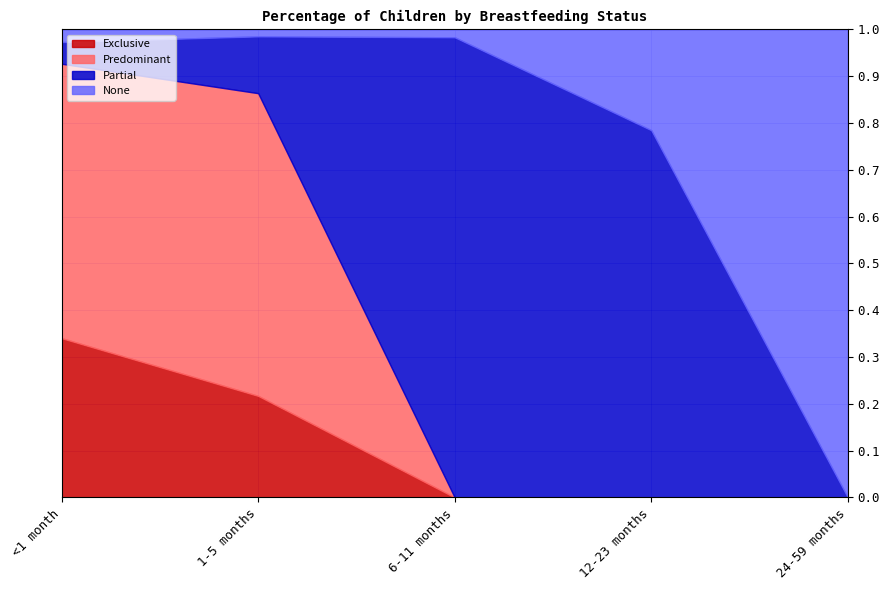

Is the value of Predominant at 24-59 months greater than the value of None at 24-59 months?

No